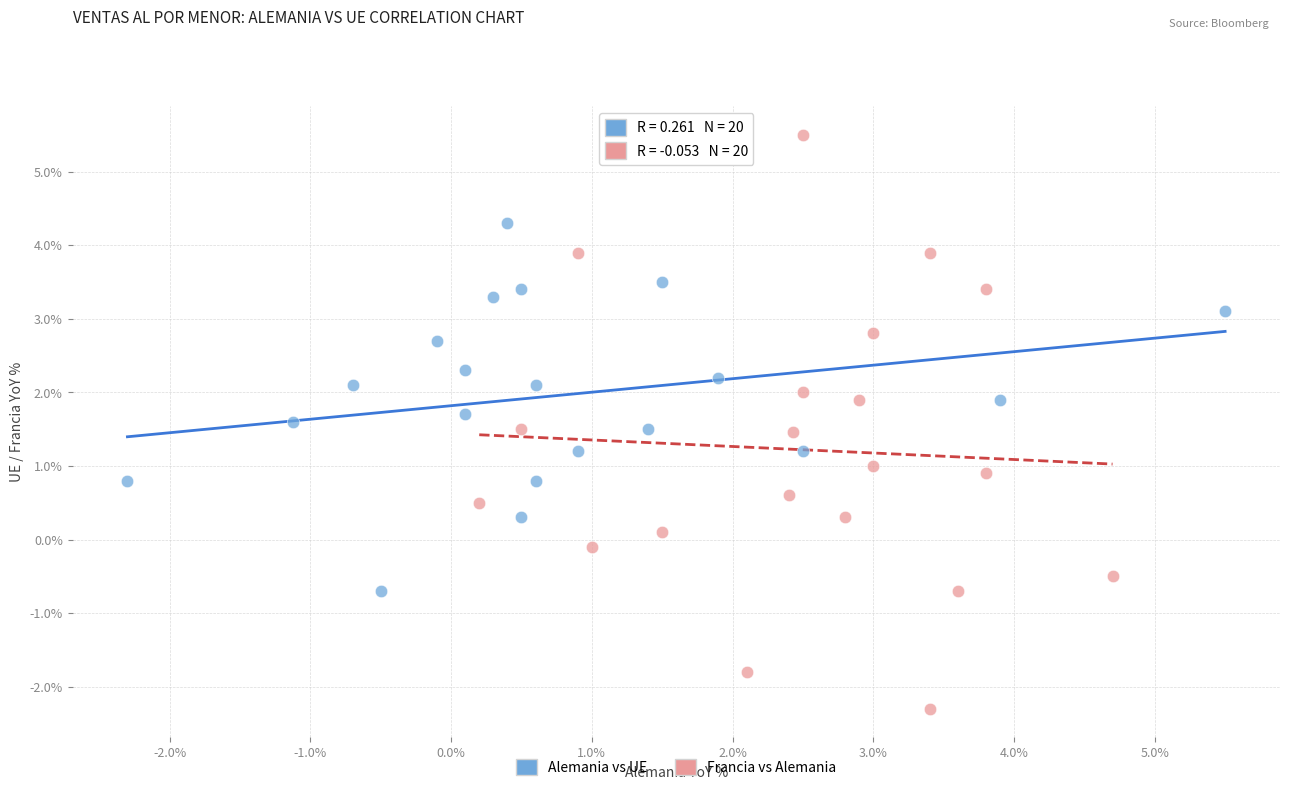

Which series reaches the maximum Y coordinate?

Francia vs Alemania